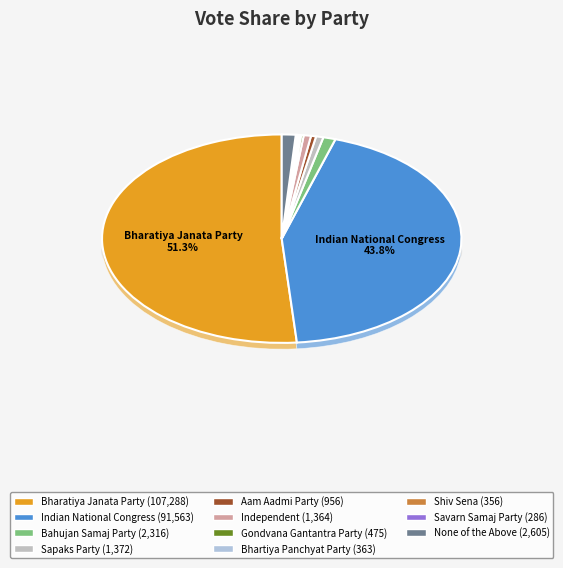

Count the number of slices in the pie.

11